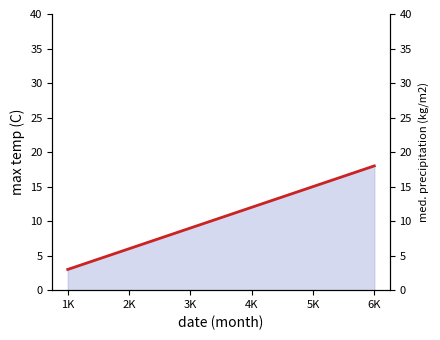

How many data points does each series have?

6